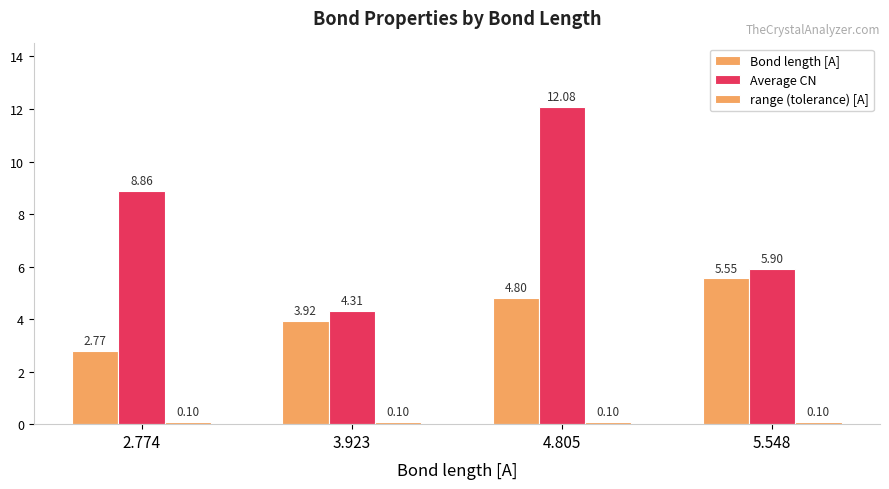

What is the label of the 4th bar from the left?

5.548